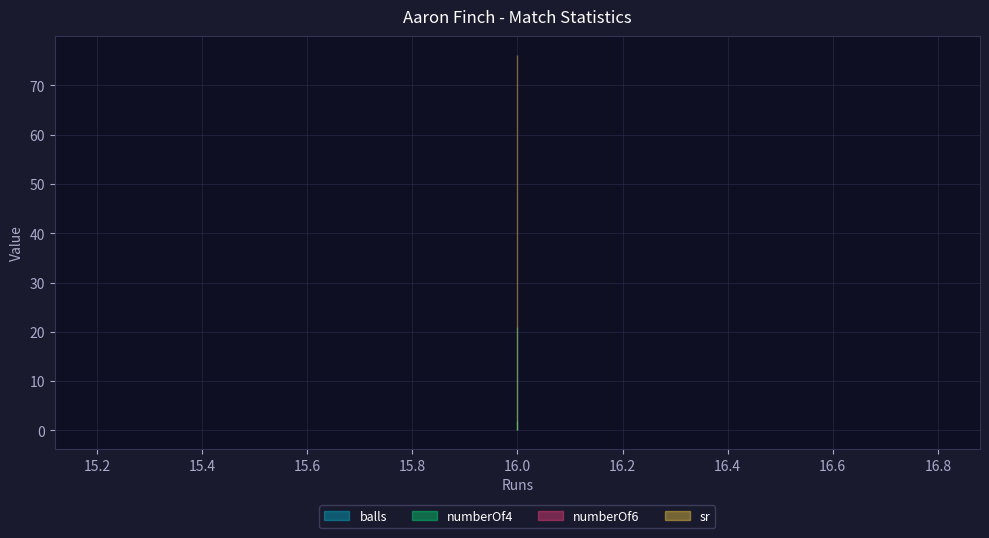

What is the total value across all series at 16?

99.2